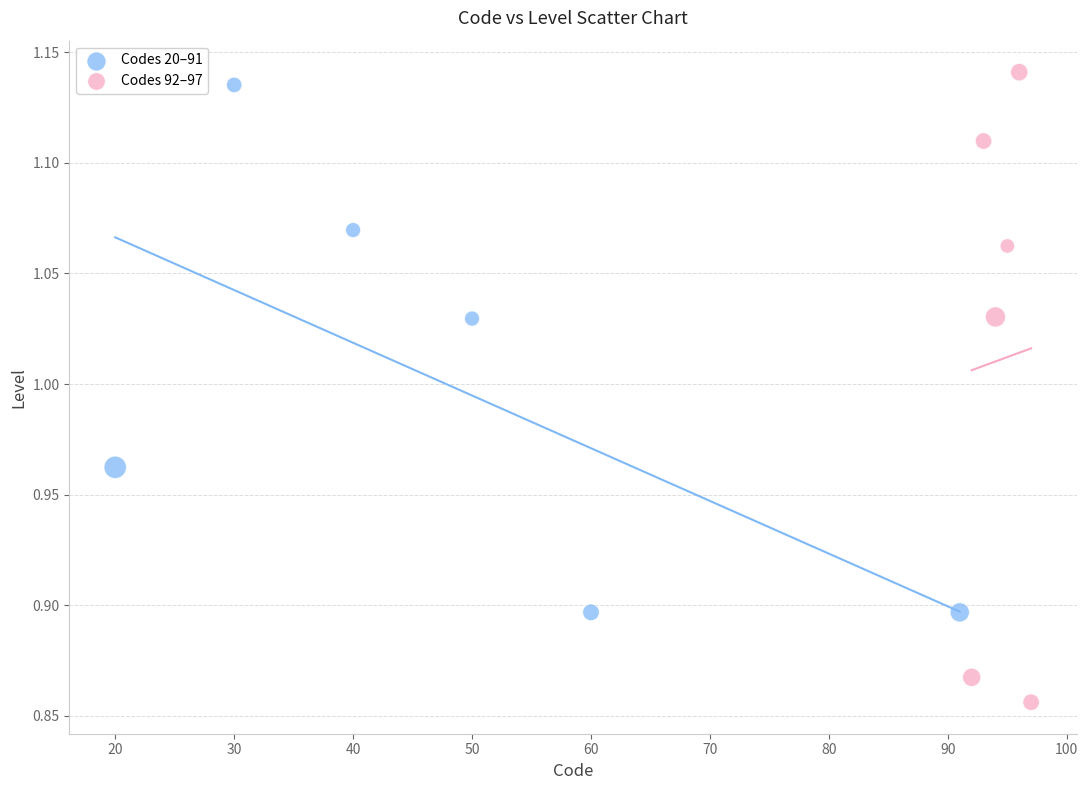

Which series reaches the minimum Y coordinate?

Codes 92–97